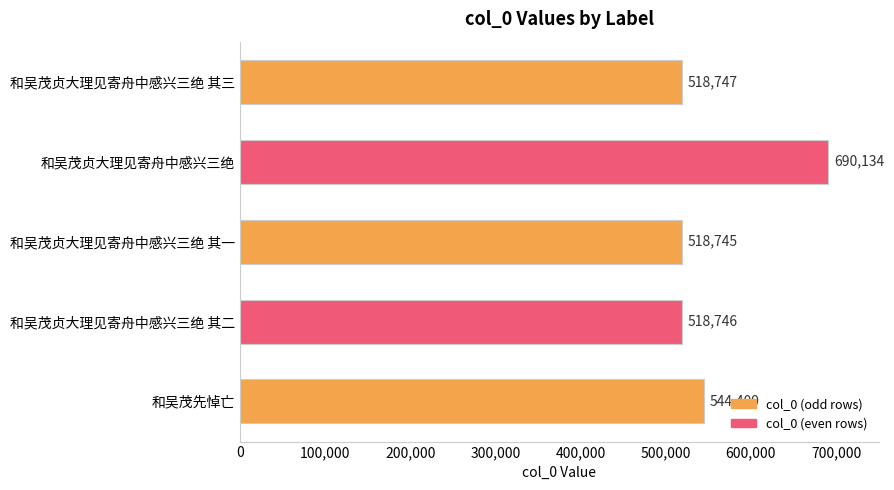

List the labels in order of value, largest first.

和吴茂贞大理见寄舟中感兴三绝, 和吴茂先悼亡, 和吴茂贞大理见寄舟中感兴三绝 其三, 和吴茂贞大理见寄舟中感兴三绝 其二, 和吴茂贞大理见寄舟中感兴三绝 其一